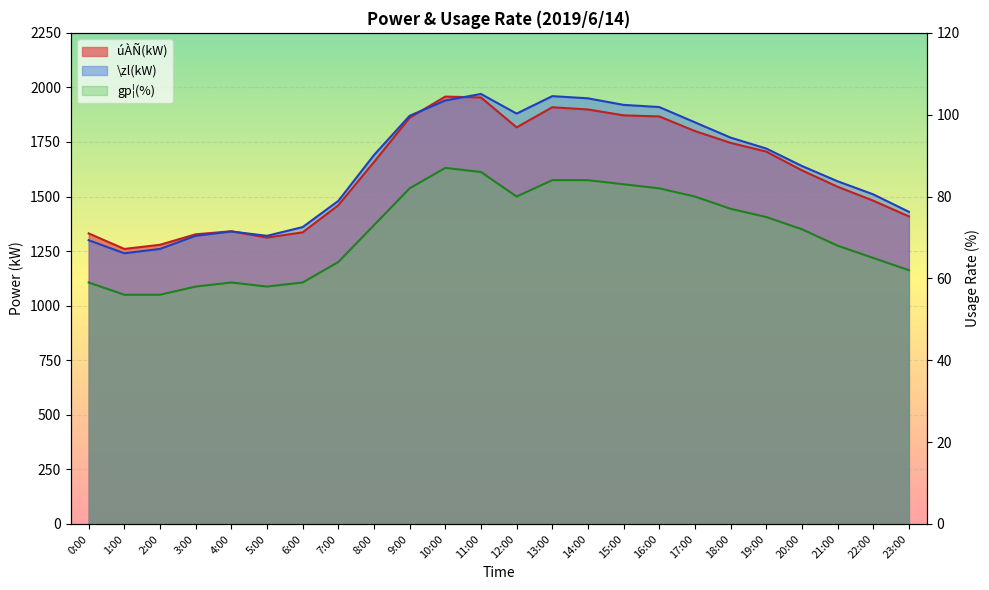

What is the approximate value of gp¦(%) at 20:00?

72